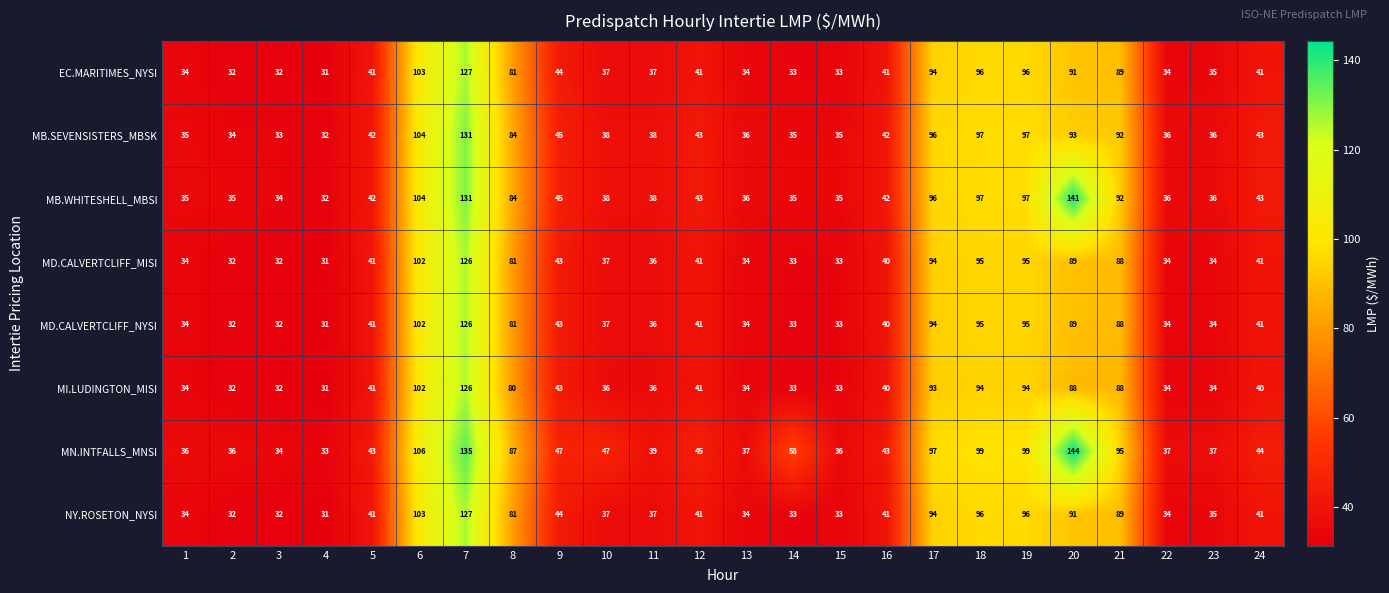

What is the difference between the NY.ROSETON_NYSI values at 17 and 20?

3